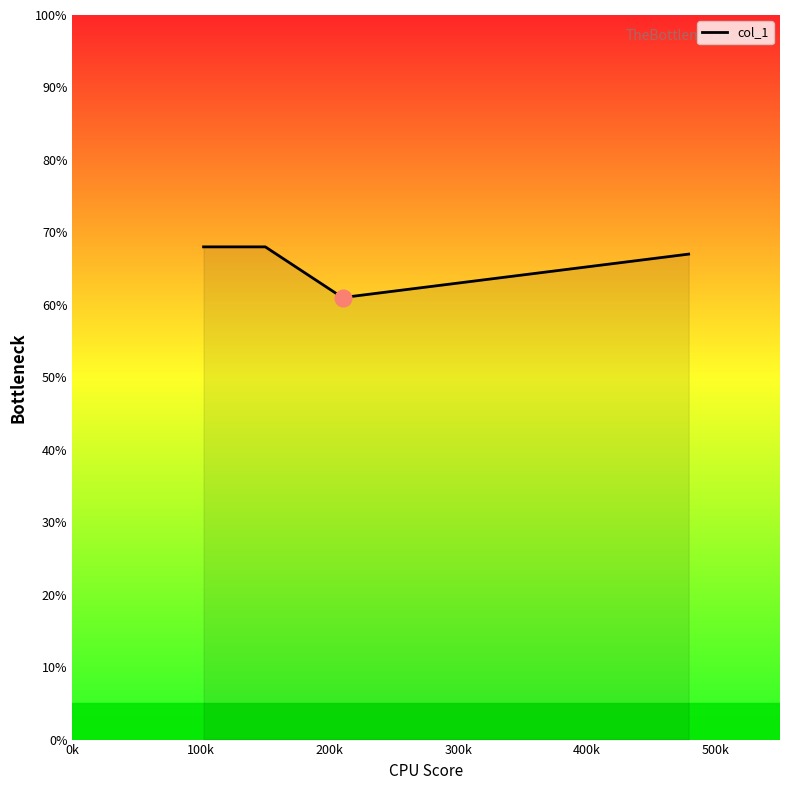

What is the greatest value displayed?

68